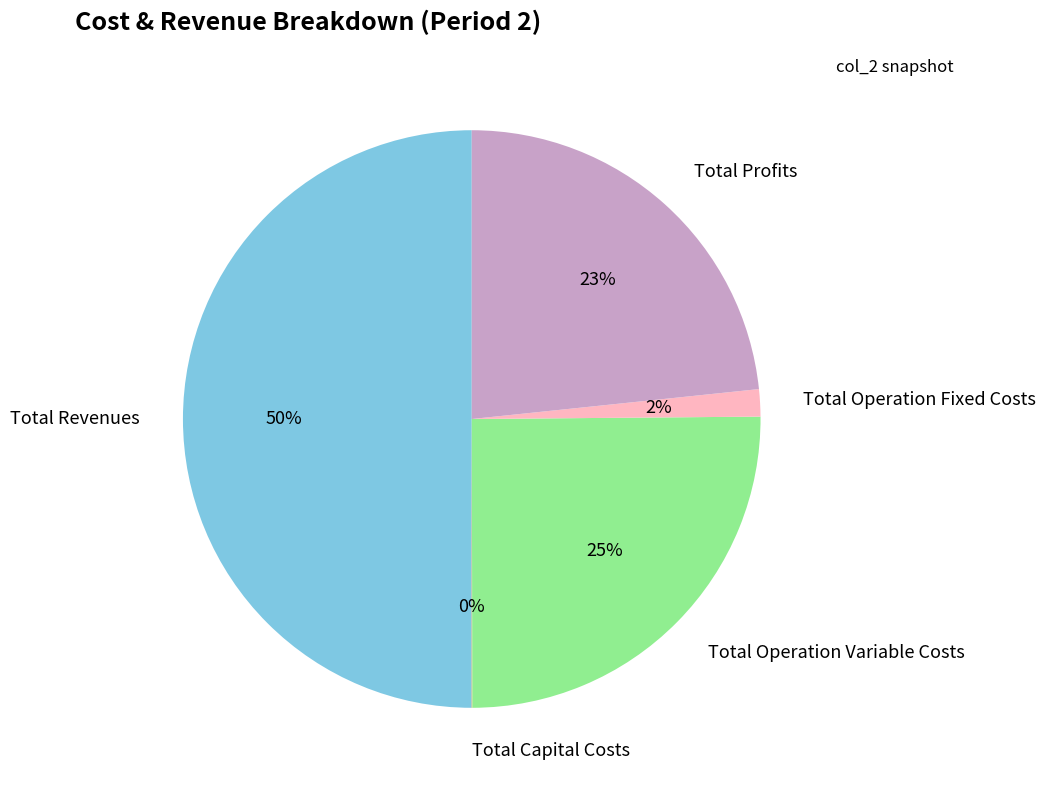

Is the sum of Total Operation Fixed Costs and Total Revenues greater than half?

Yes